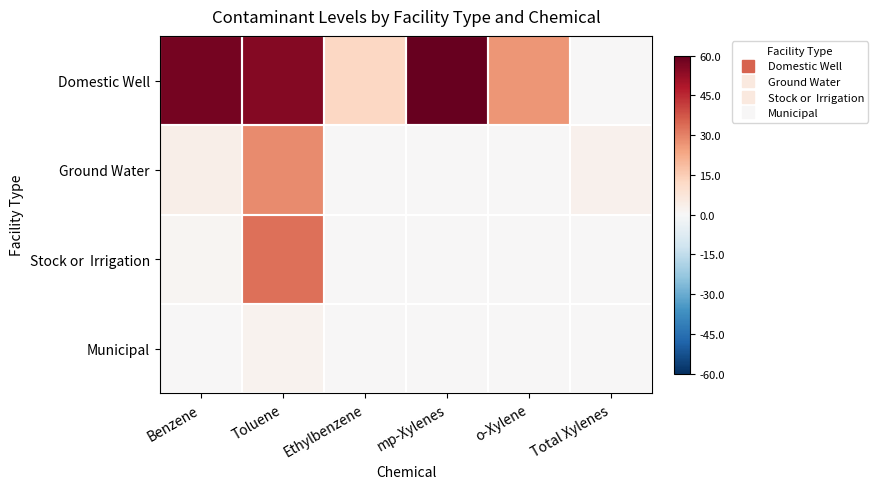

Which category has the lowest value across all series?

Total Xylenes